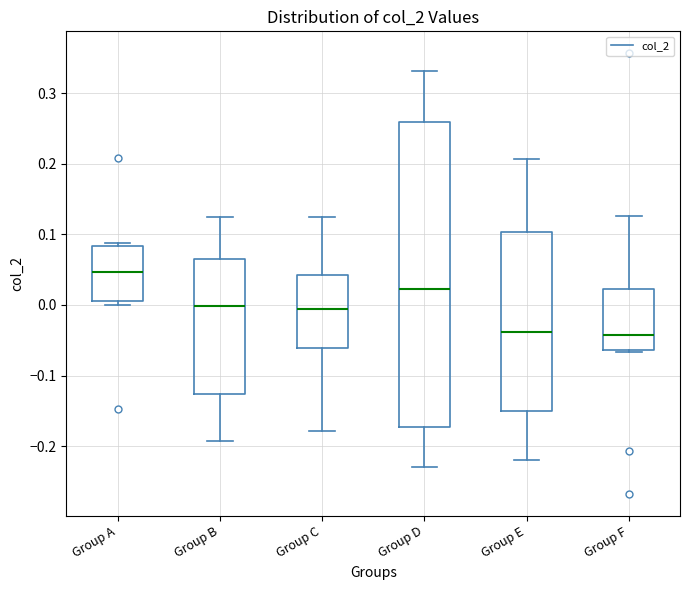

Reading left to right, read every box against the y-axis: the position of its median line, the range the box covers, and the ends of its whiskers. The values are not printed on the chart, so give them approximately, as read against the axis.

Group A: median 0.05, box 0.01 to 0.08, whiskers 0.00 to 0.09
Group B: median 0.00, box -0.13 to 0.07, whiskers -0.19 to 0.12
Group C: median -0.01, box -0.06 to 0.04, whiskers -0.18 to 0.12
Group D: median 0.02, box -0.17 to 0.26, whiskers -0.23 to 0.33
Group E: median -0.04, box -0.15 to 0.10, whiskers -0.22 to 0.21
Group F: median -0.04, box -0.06 to 0.02, whiskers -0.07 to 0.13